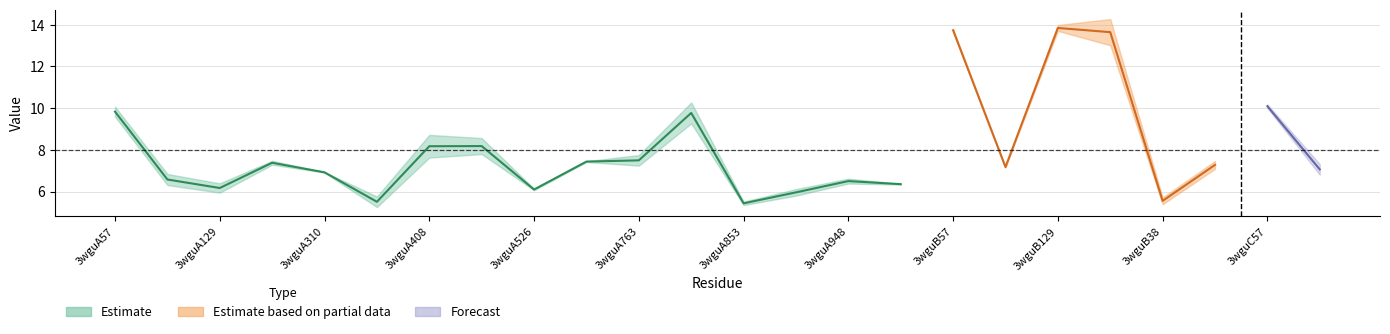

Which category has the highest value across all series?

3wguA57